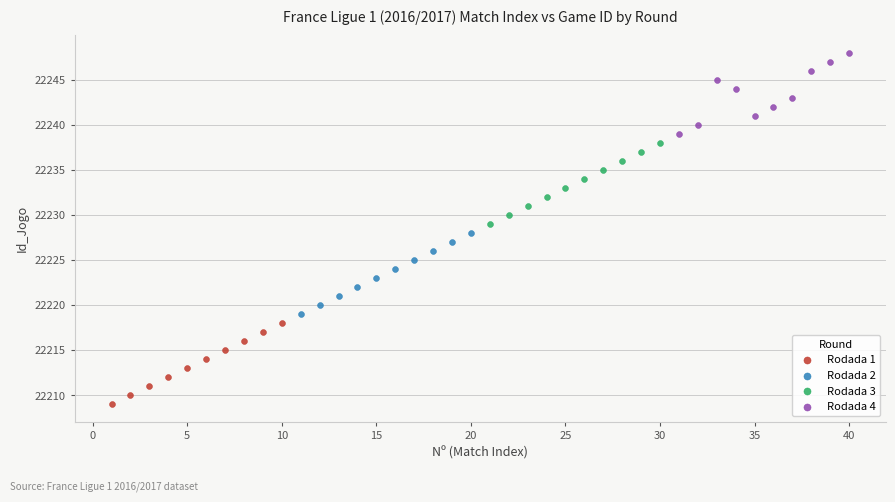

Which series reaches the minimum Y coordinate?

Rodada 1